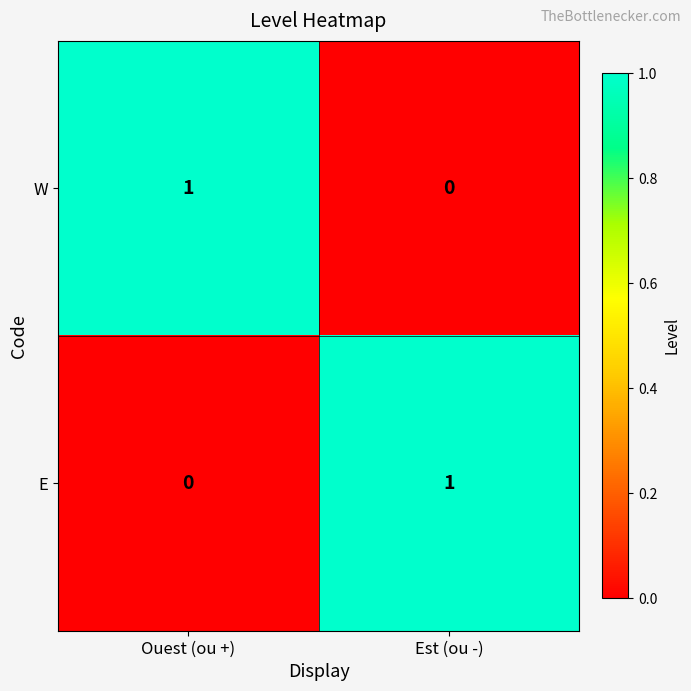

Is the value of W at Ouest (ou +) greater than the value of E at Ouest (ou +)?

Yes